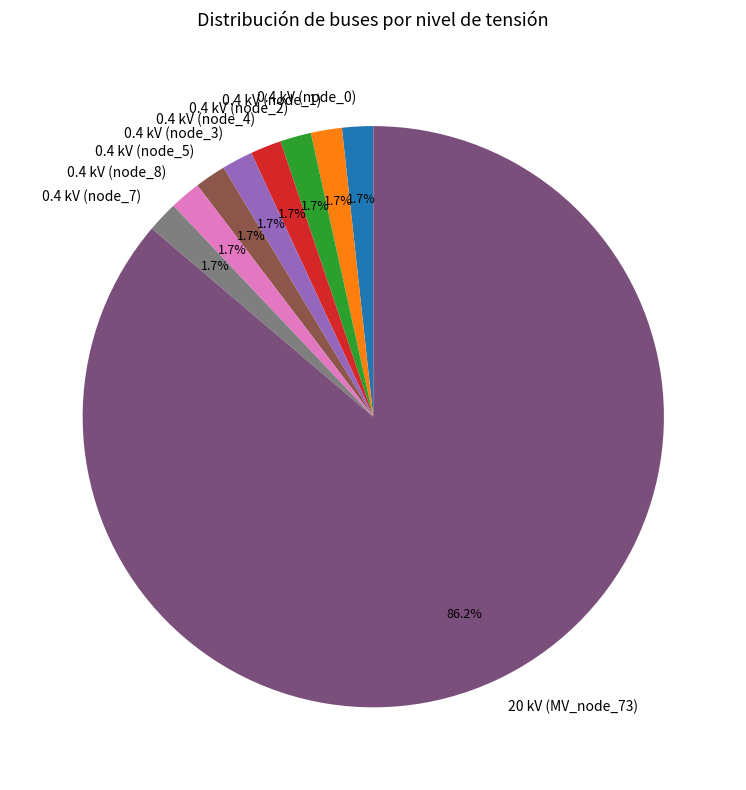

What is the largest slice in the pie chart?

20 kV (MV_node_73)